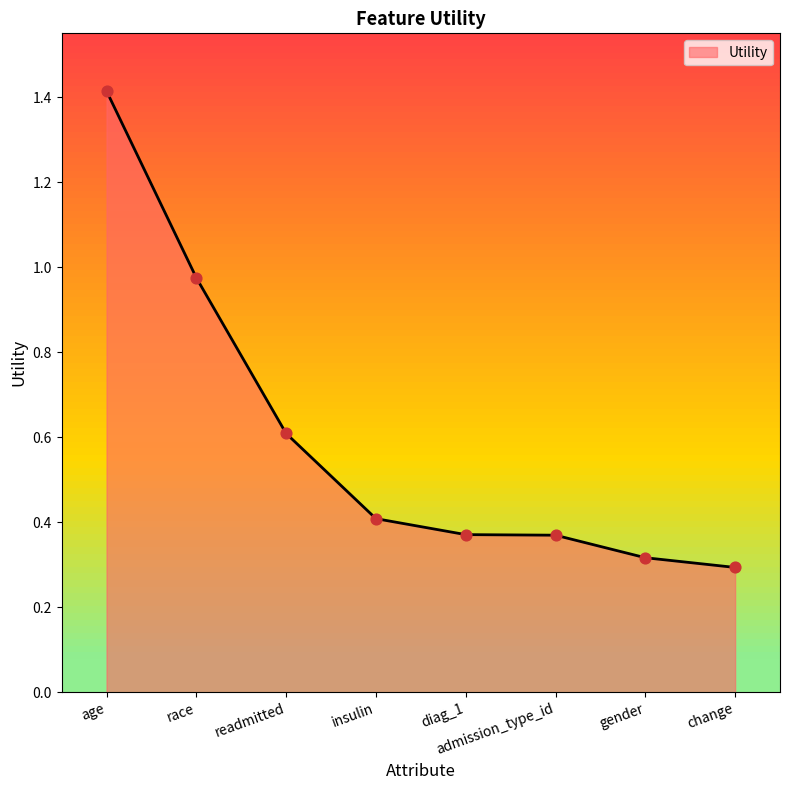

Between change and diag_1, which is larger?

diag_1